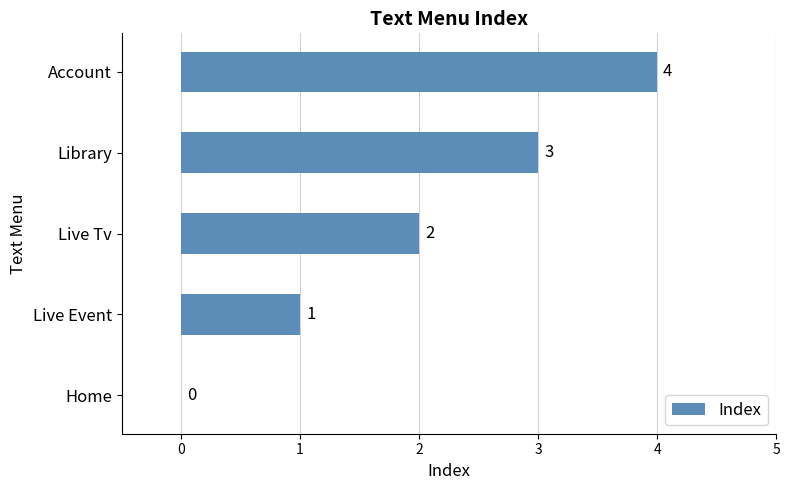

True or false: the data shows 0 at Live Event.

False